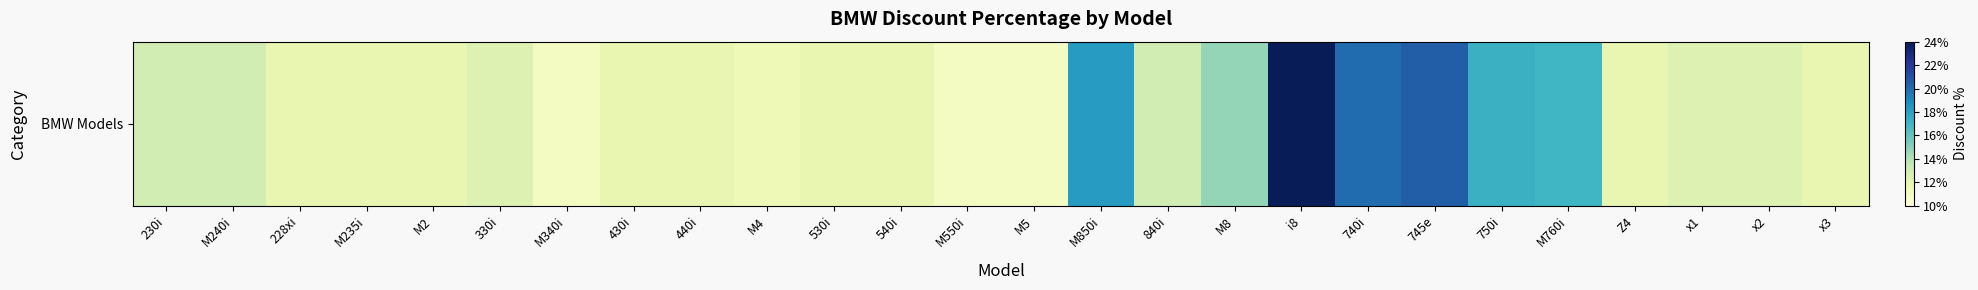

List the labels in order of value, largest first.

i8, 745e, 740i, M850i, 750i, M760i, M8, 230i, M240i, 840i, 330i, x1, x2, 228xi, M235i, M2, 430i, 440i, 530i, 540i, Z4, x3, M4, M340i, M550i, M5